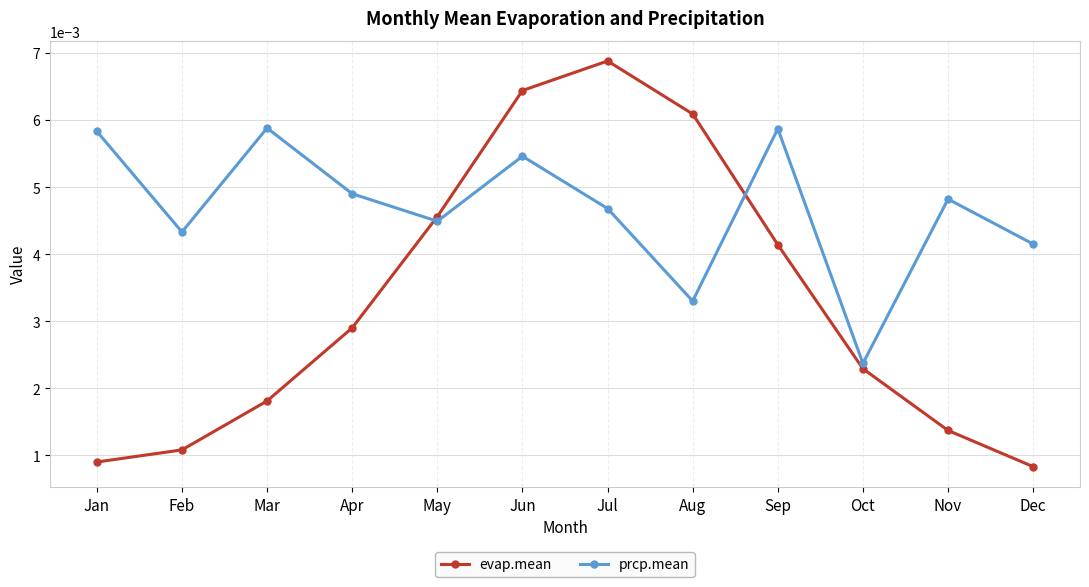

Which series has the widest spread of values?

evap.mean